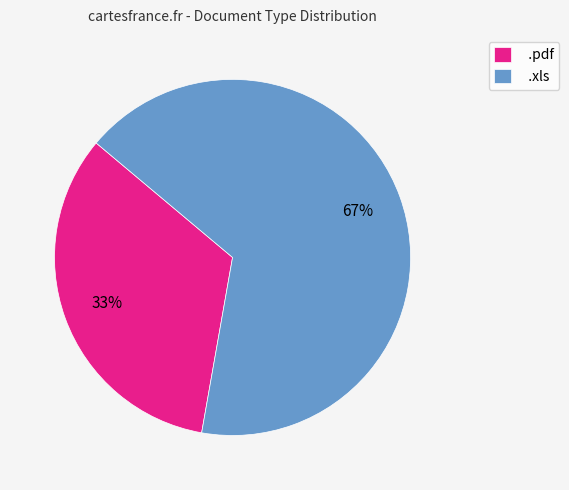

How many slices are in this pie chart?

2